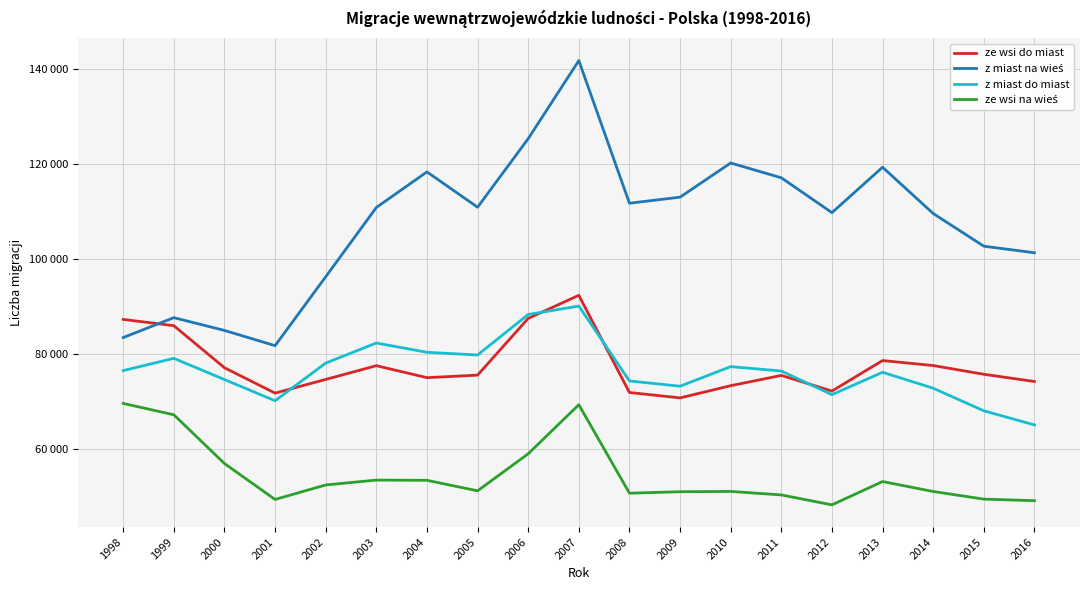

What is the greatest value displayed?

141679